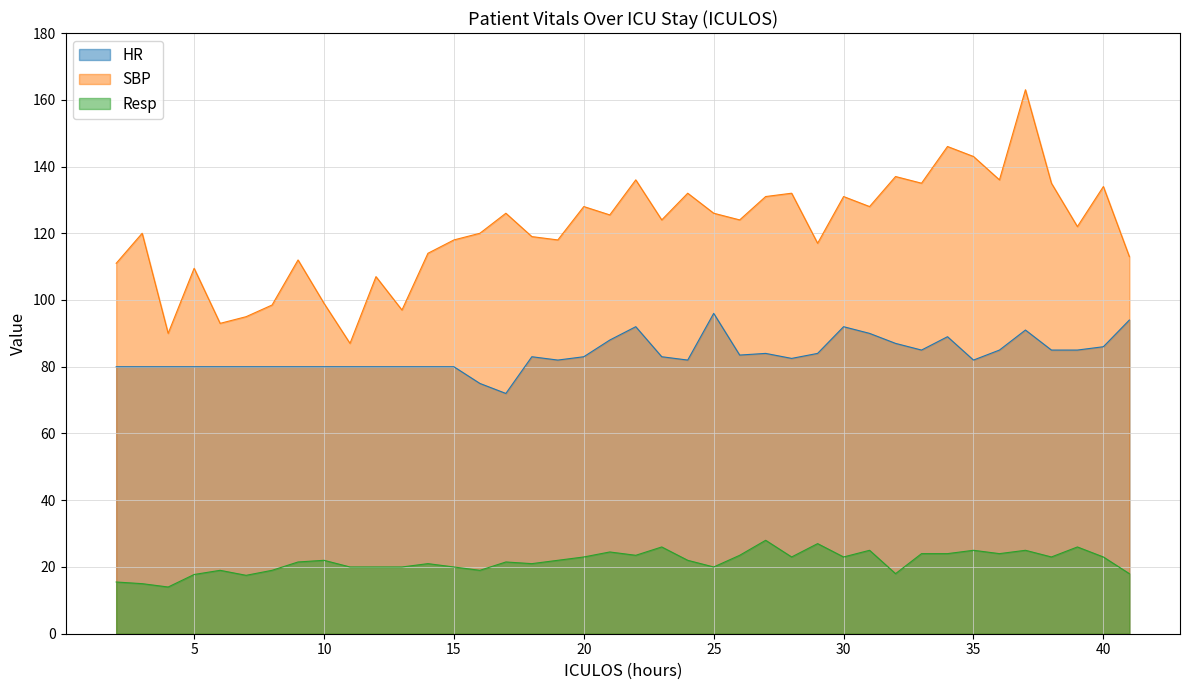

List the series in order of their overall mean, lowest first.

Resp, HR, SBP